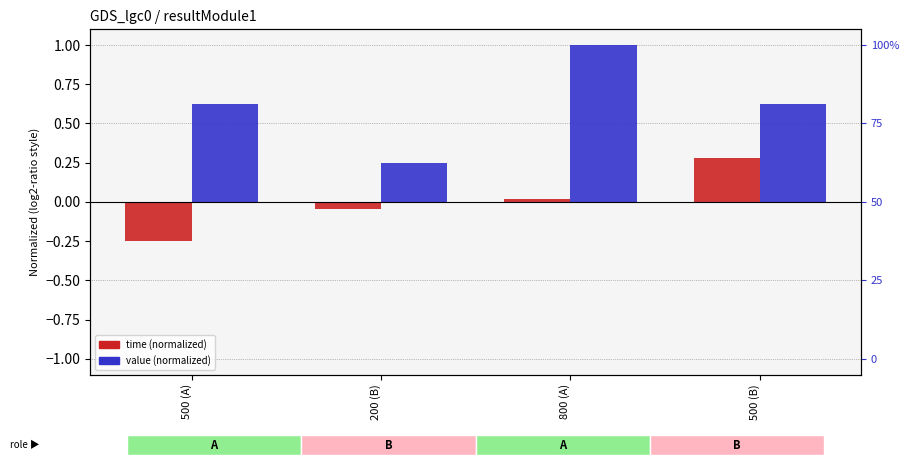

The value (normalized) series shows 0.6 at 500 (B). True or false?

True